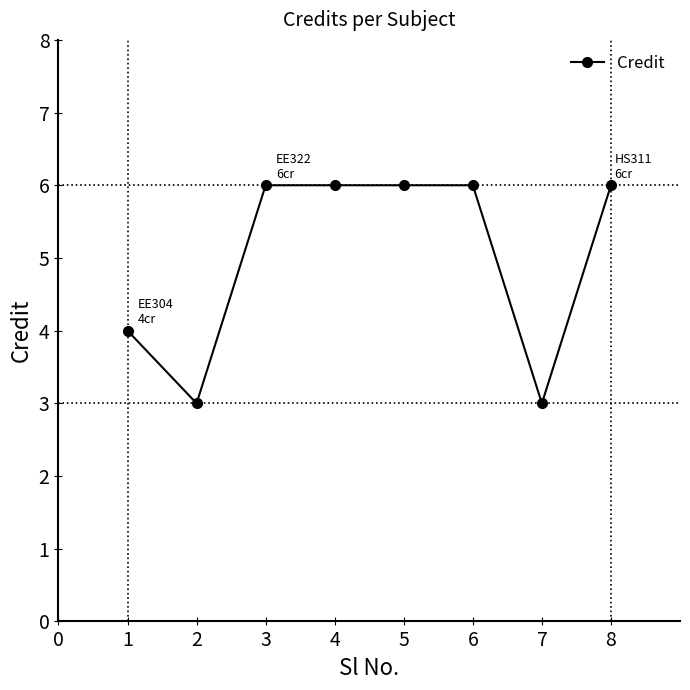

What is the maximum value shown in the chart?

6